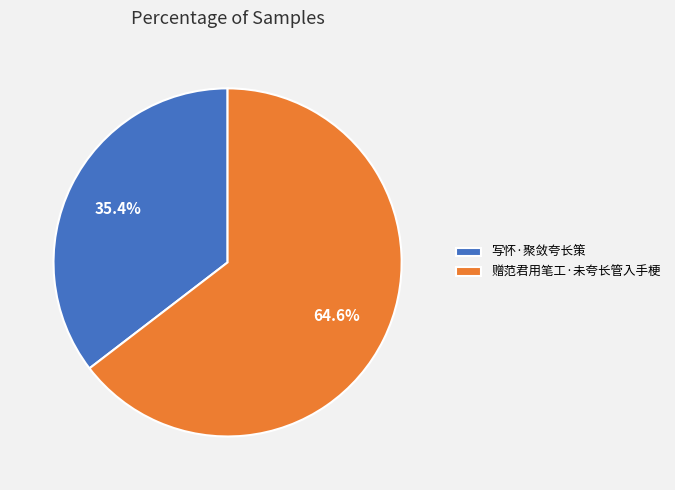

Which slice is the largest?

赠范君用笔工·未夸长管入手梗